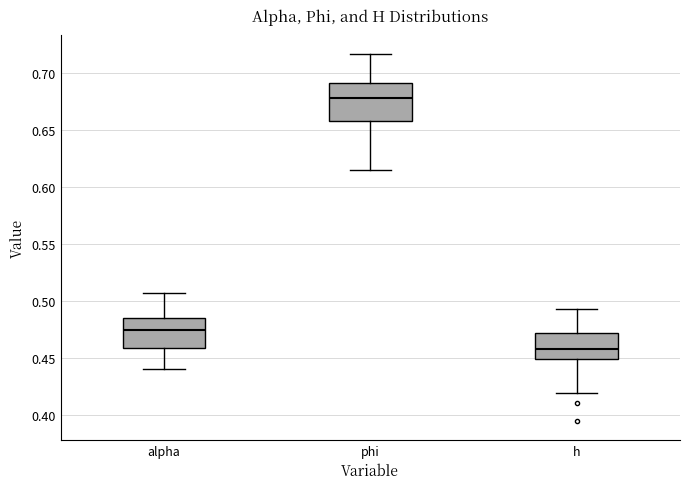

Comparing the boxes themselves (not the whiskers), which one is the tallest?

phi